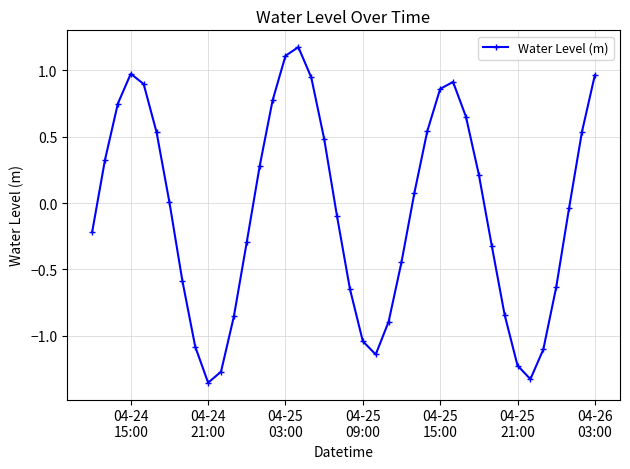

How many points are higher than both their immediate neighbors (excluding endpoints)?

3